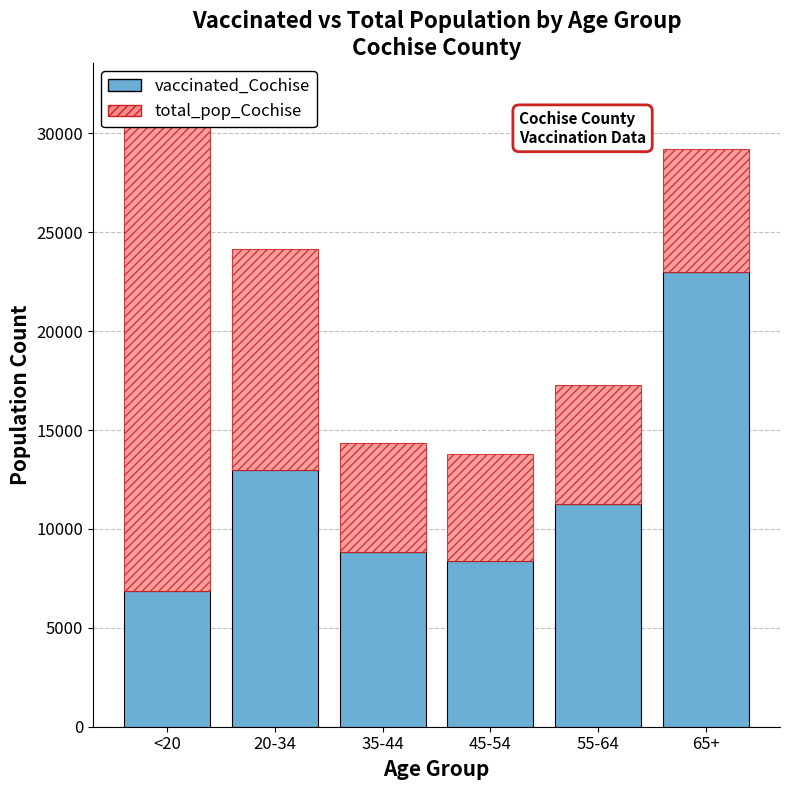

Reading left to right, what are all the values shown in this chart?

vaccinated_Cochise: 6881	12974	8850	8365	11259	22979
total_pop_Cochise: 25080	11203	5489	5447	6032	6249